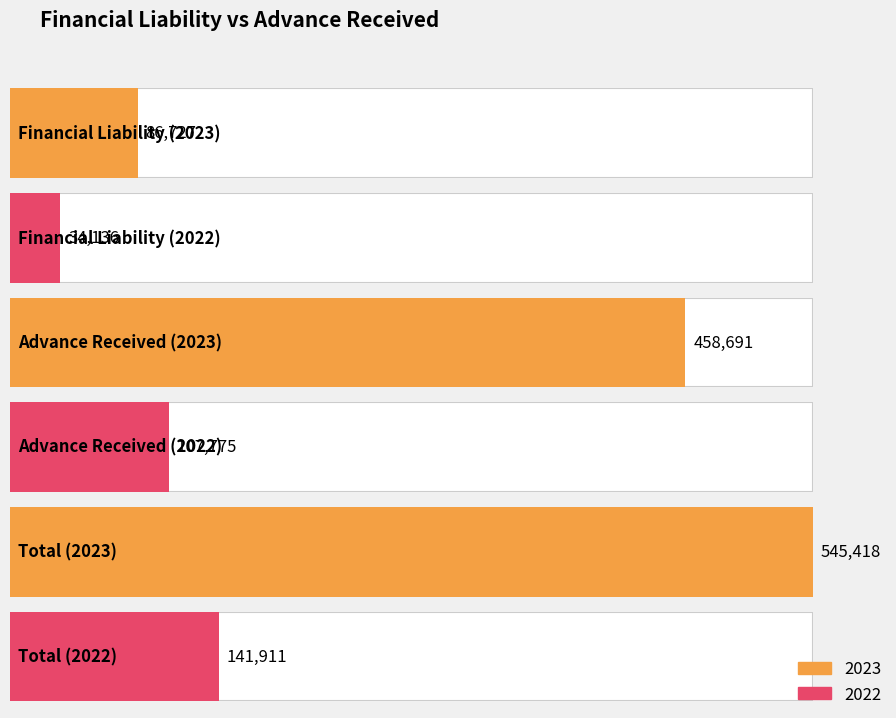

What is the approximate value of 2022 at Financial Liability, to the nearest 10?

34140